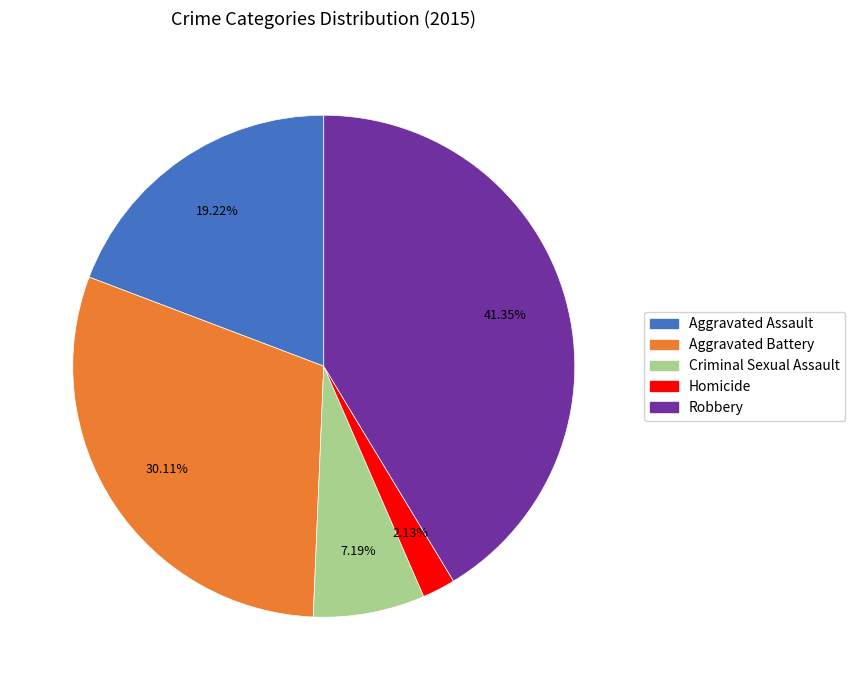

The Aggravated Battery slice represents 20% of the pie. True or false?

False